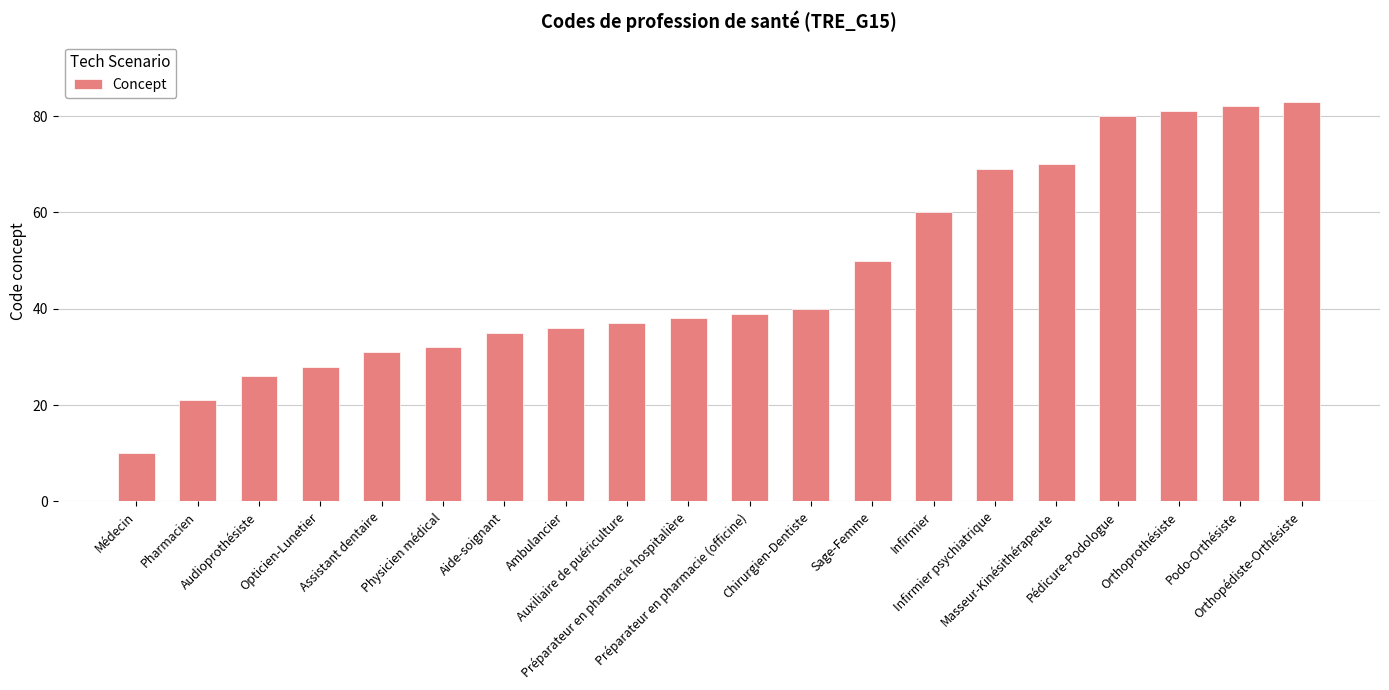

The value at Orthopédiste-Orthésiste is 83. True or false?

True